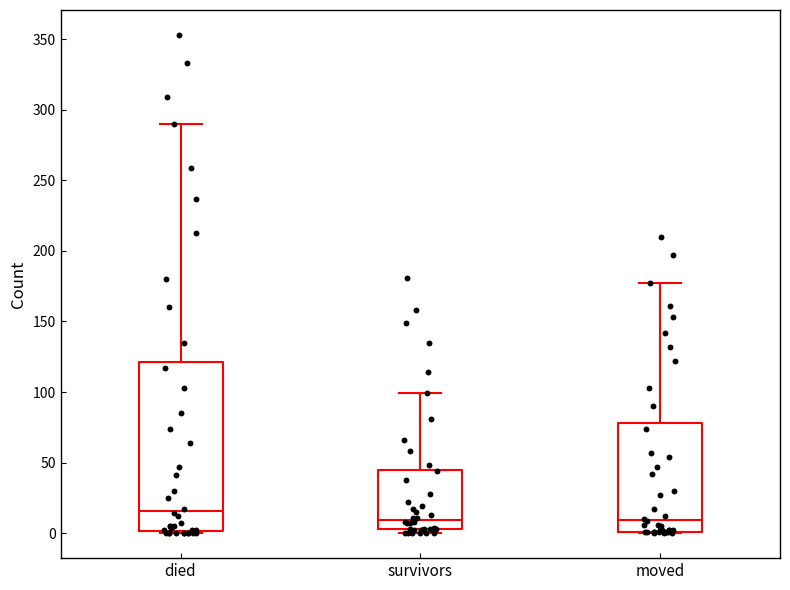

Reading left to right, transcribe this box plot: for each box, give where its median line is, the range the box spans, and where its two whiskers end, as read against the y-axis. The values are not printed on the chart, so give them approximately, as read against the axis.

died: median 15, box 0 to 120, whiskers 0 to 290
survivors: median 10, box 5 to 45, whiskers 0 to 100
moved: median 10, box 0 to 80, whiskers 0 to 175